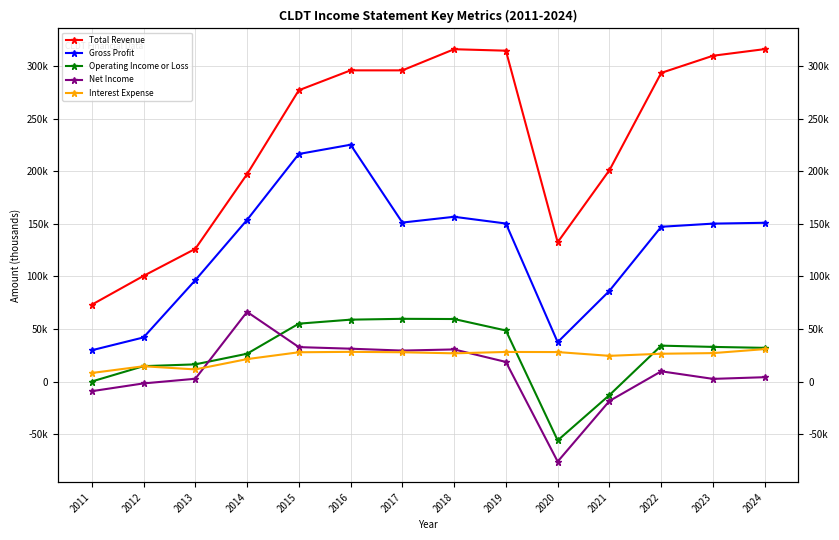

Which has a higher value, 2019 or 2017?

2019